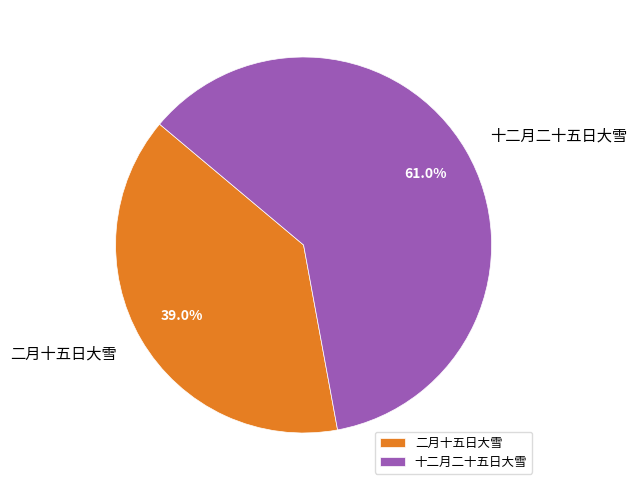

Which category has the biggest portion of the pie?

十二月二十五日大雪